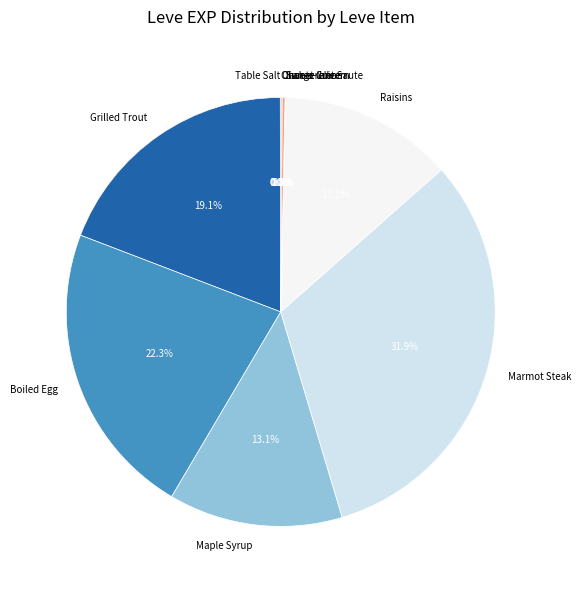

Which slice is the largest?

Marmot Steak